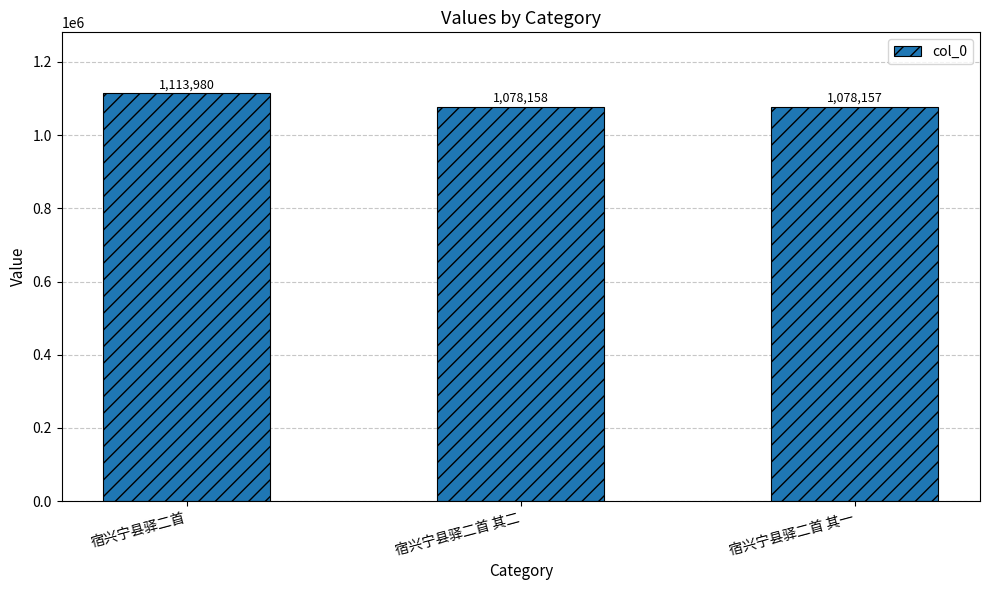

The chart shows a value of 1113980 at 宿兴宁县驿二首. True or false?

True